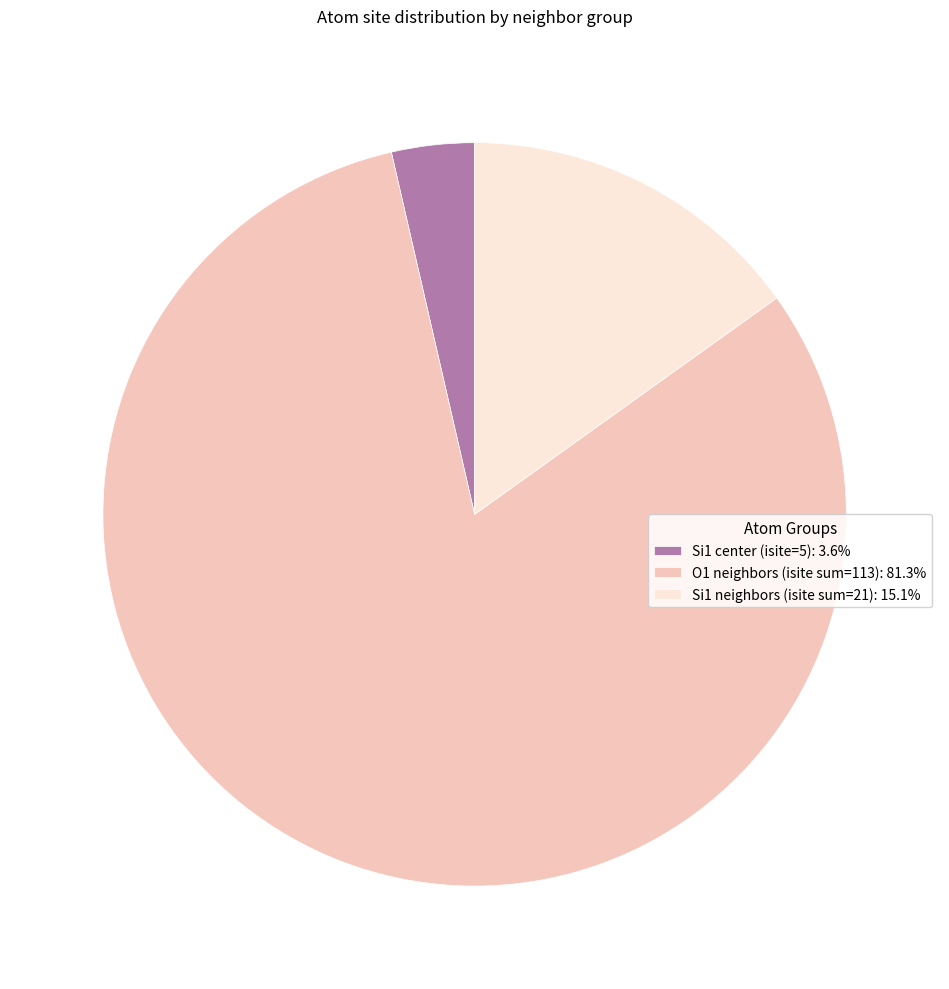

Does any single category account for the majority?

Yes